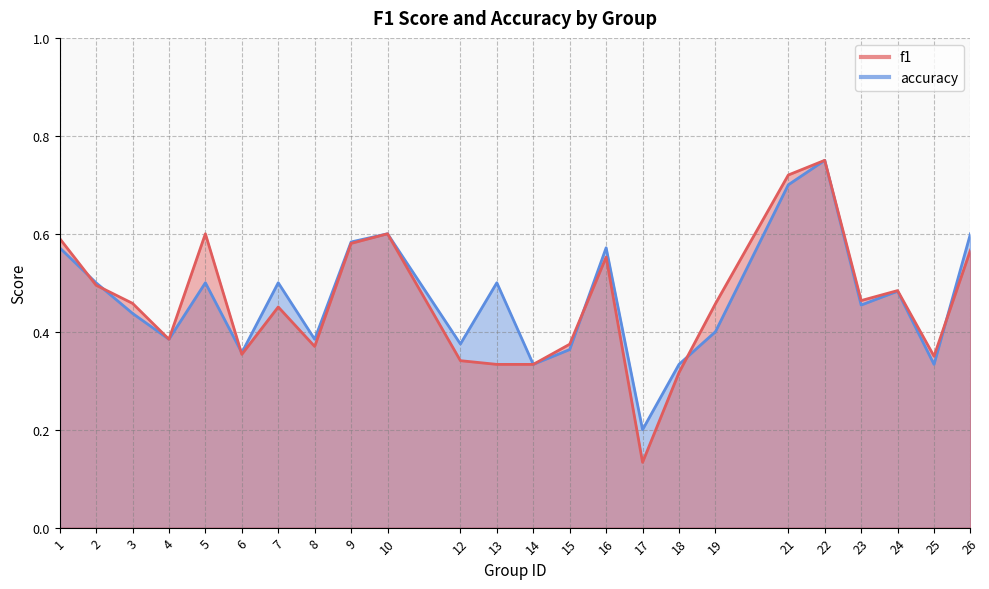

Rank the categories by accuracy value from lowest to highest.

17, 14, 18, 25, 6, 15, 12, 4, 8, 19, 3, 23, 24, 2, 5, 7, 13, 1, 16, 9, 10, 26, 21, 22